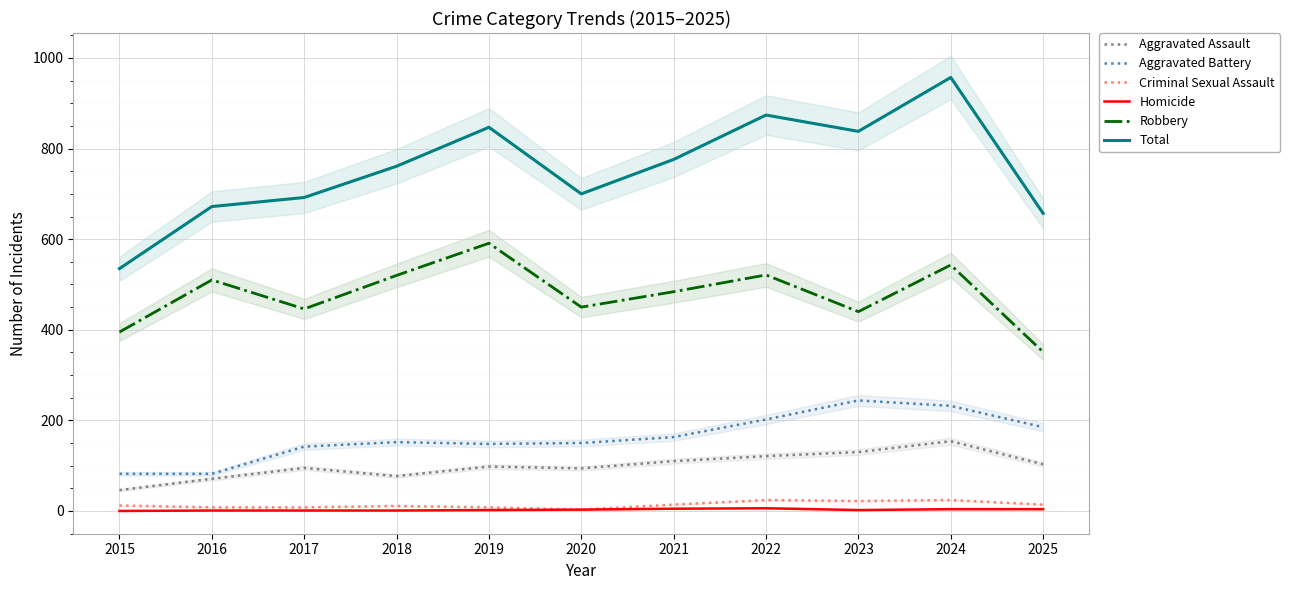

At which category is the sum across all series the highest?

2024